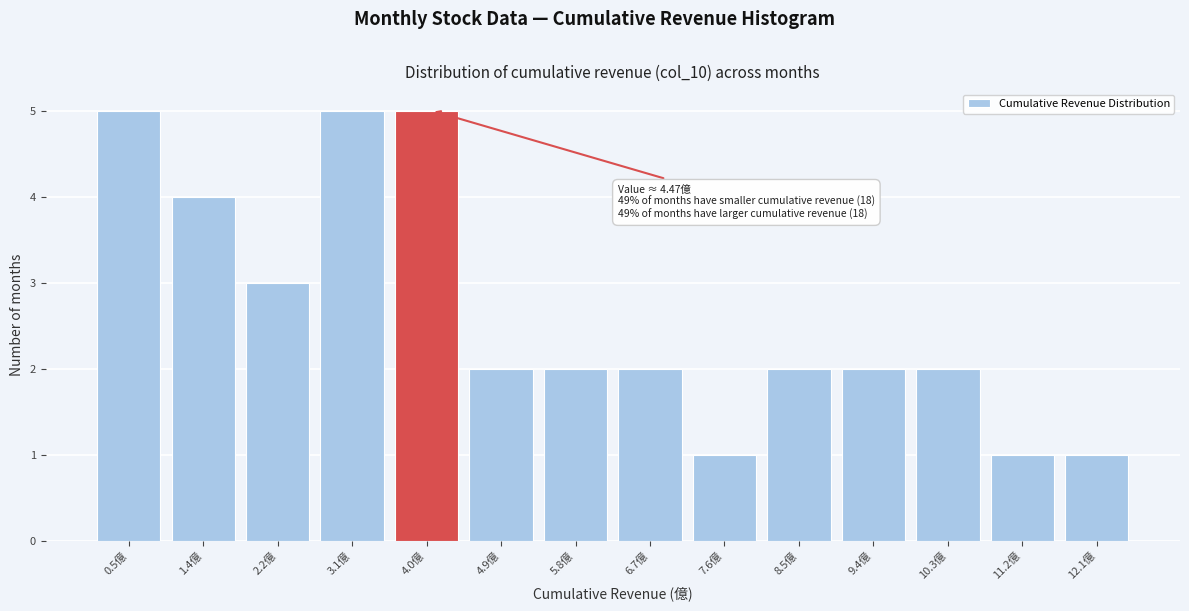

Reading right to left, list all the values displayed in this chart.

1	1	2	2	2	1	2	2	2	5	5	3	4	5